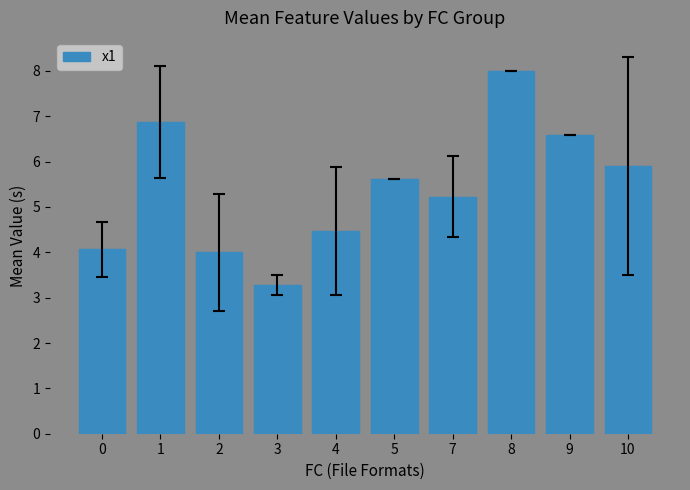

What is the minimum value shown in the chart?

3.3